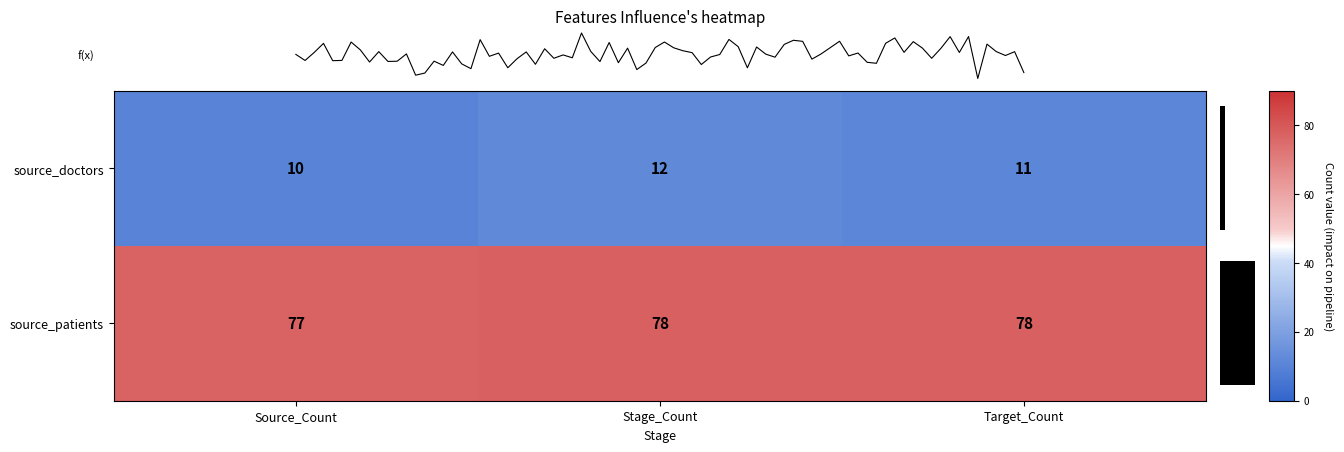

Is the value of source_doctors at Source_Count greater than the value of source_patients at Stage_Count?

No